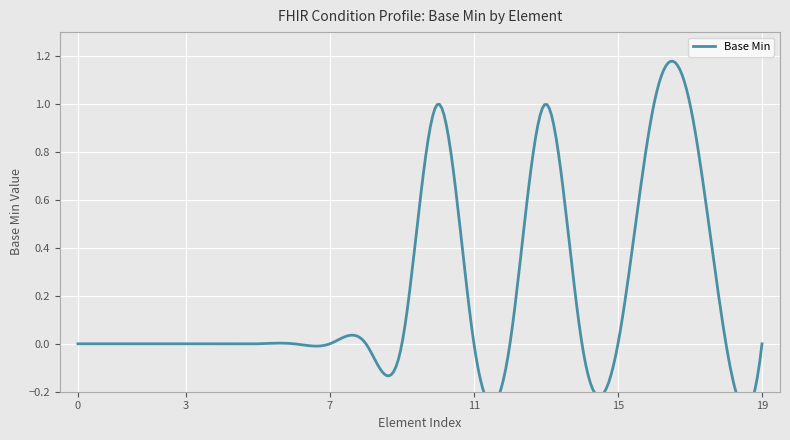

Reading left to right, what are all the values shown in this chart?

Condition=0	Condition.id=0	Condition.meta=0	Condition.implicitRules=0	Condition.language=0	Condition.text=0	Condition.contained=0	Condition.extension=0	Condition.modifierExtension=0	Condition.identifier=0	Condition.clinicalStatus=1	Condition.verificationStatus=0	Condition.category=0	Condition.category.coding=1	Condition.category.coding.system=0	Condition.category.coding.code=0	Condition.subject=1	Condition.category.coding.display=1	Condition.severity=0	Condition.code=0